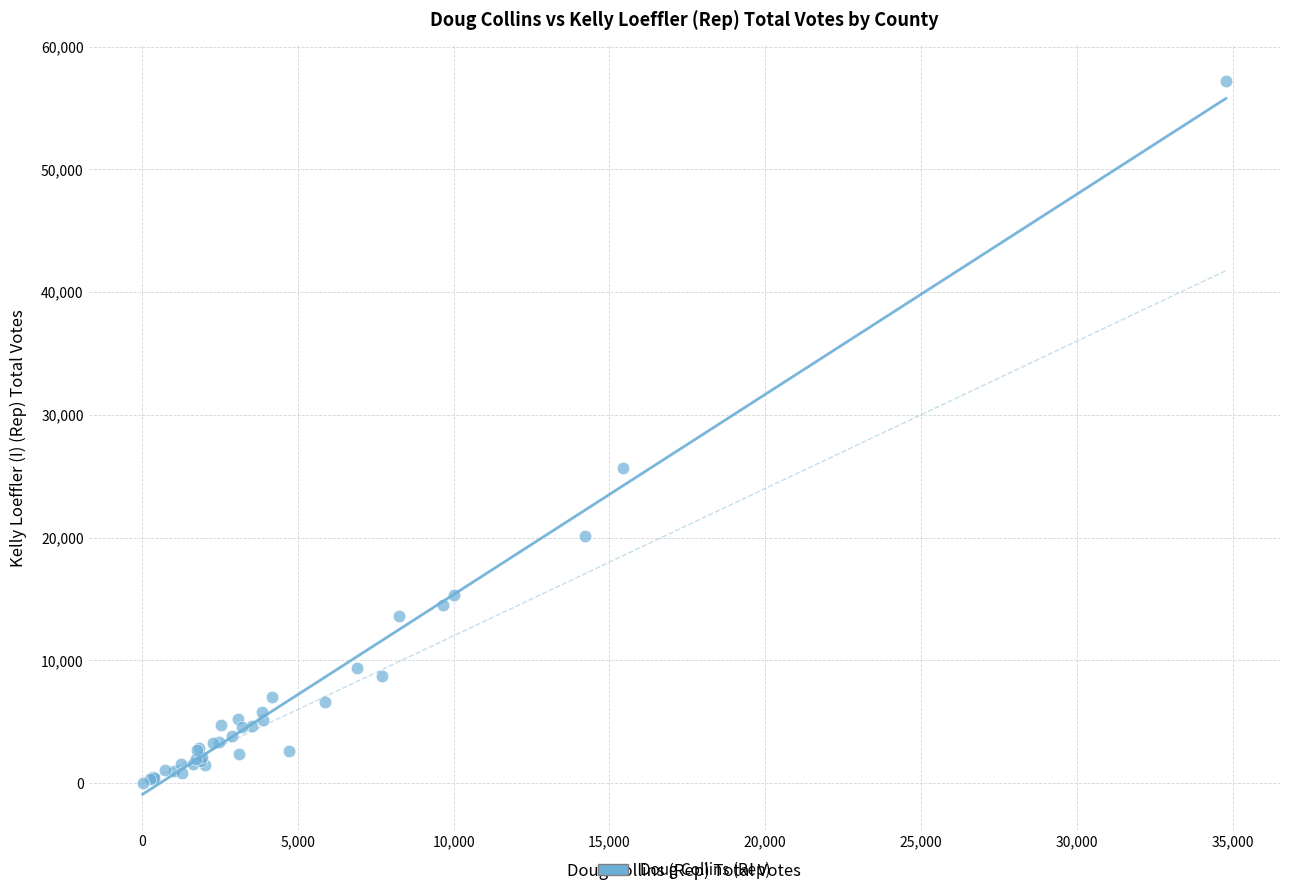

What Y value in the scatter plot is closest to 28602?

25670